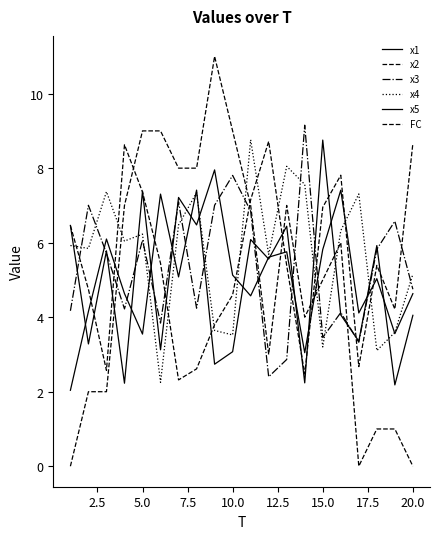

How many interior local peaks does the x1 series have?

7